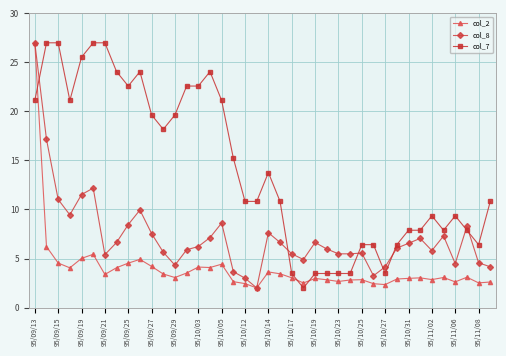

What is the highest value of the col_2 series?

27.0